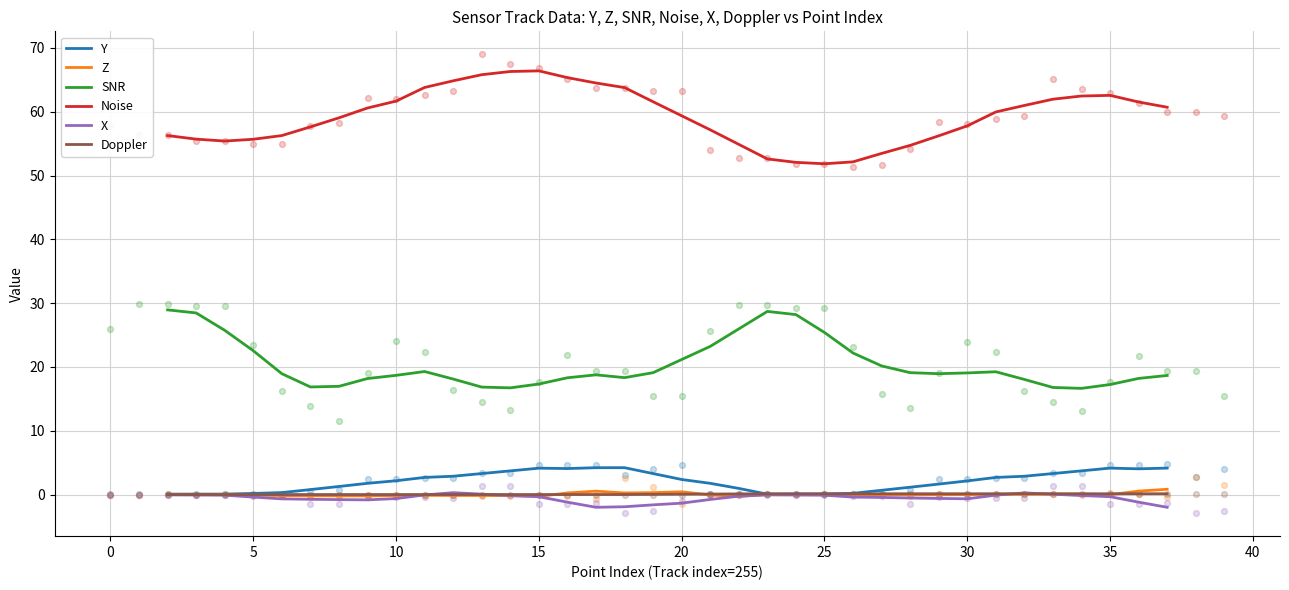

Which series has the largest total across all categories?

Noise